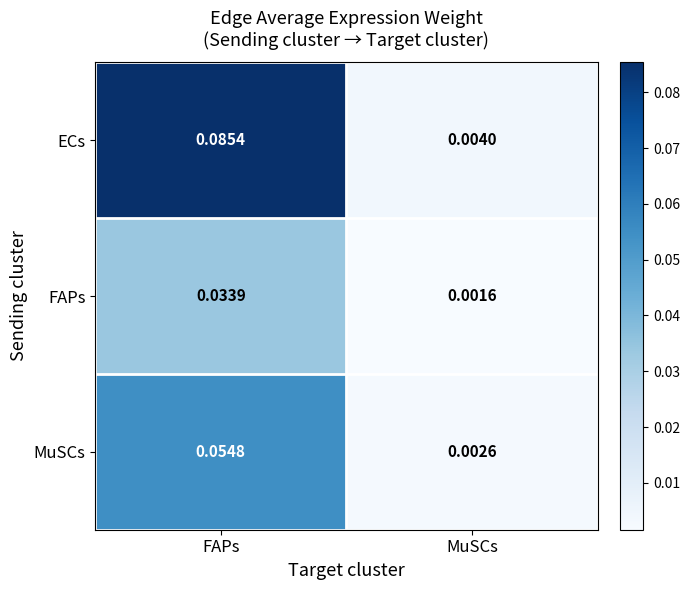

Count the number of data series in this chart.

3